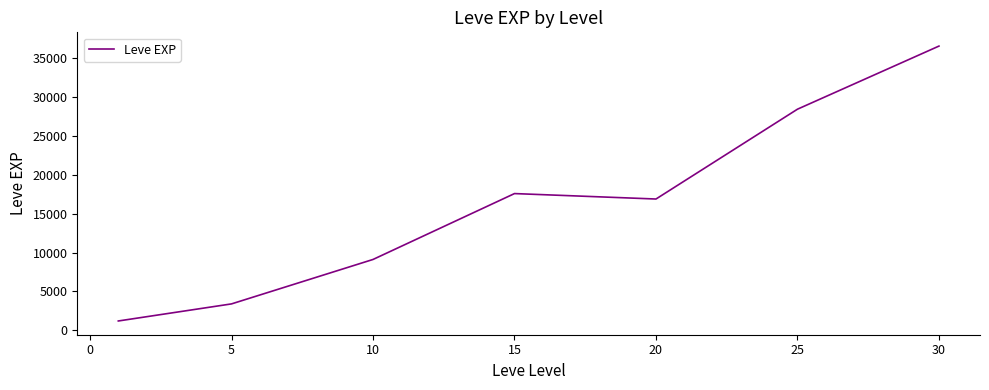

True or false: there are more than 2 points higher than both neighbors.

False